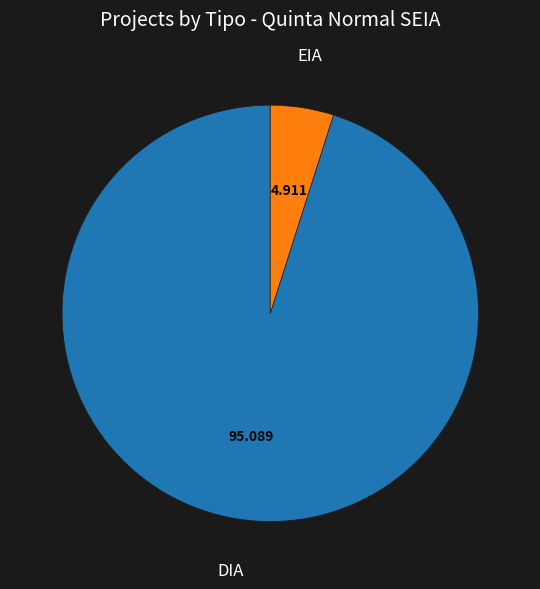

Does any single category account for the majority?

Yes